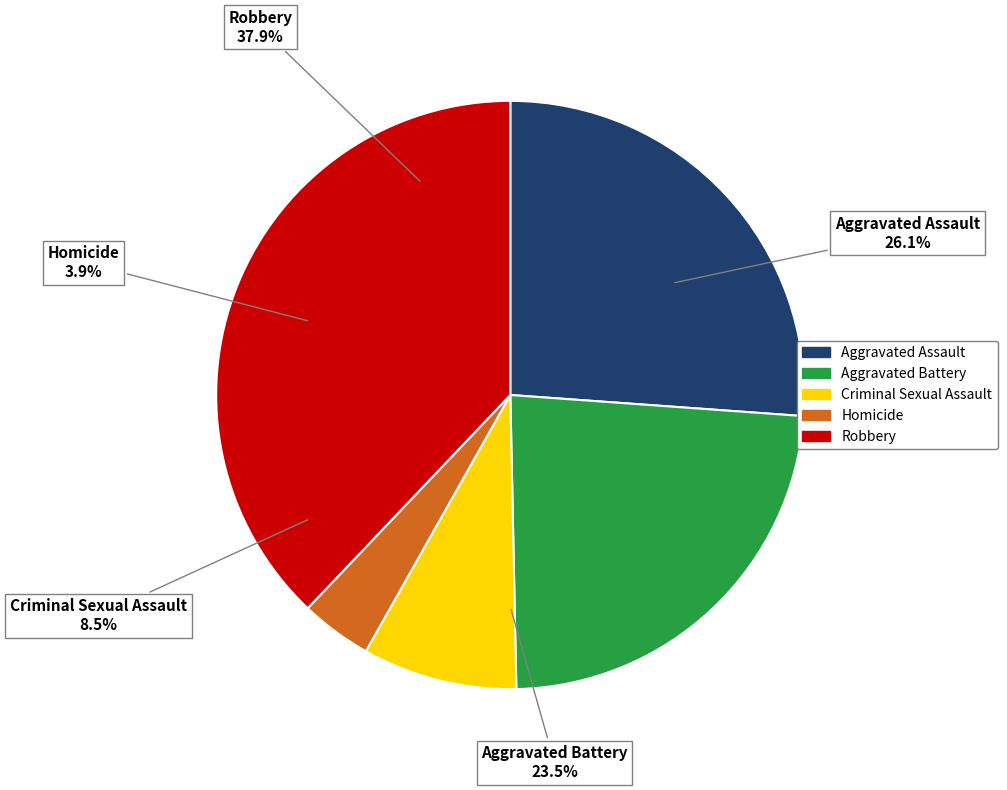

What is the total percentage of Robbery and Aggravated Battery?

61.4%